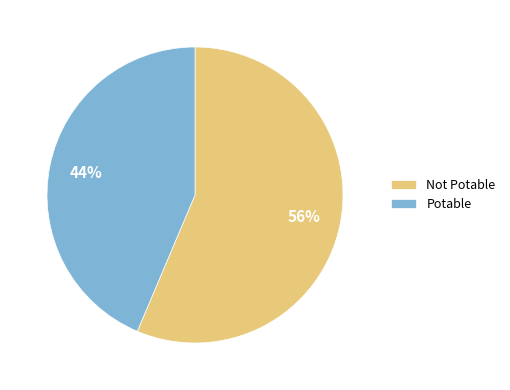

How many segments does this pie chart have?

2